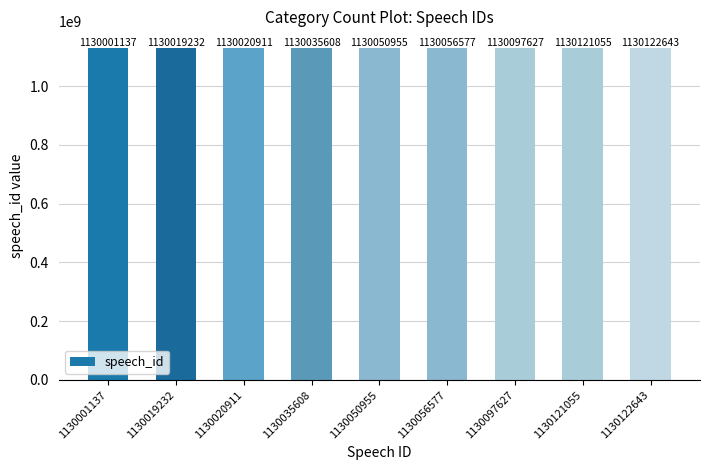

Where is the data nearest to the value 1130061890?

1130056577